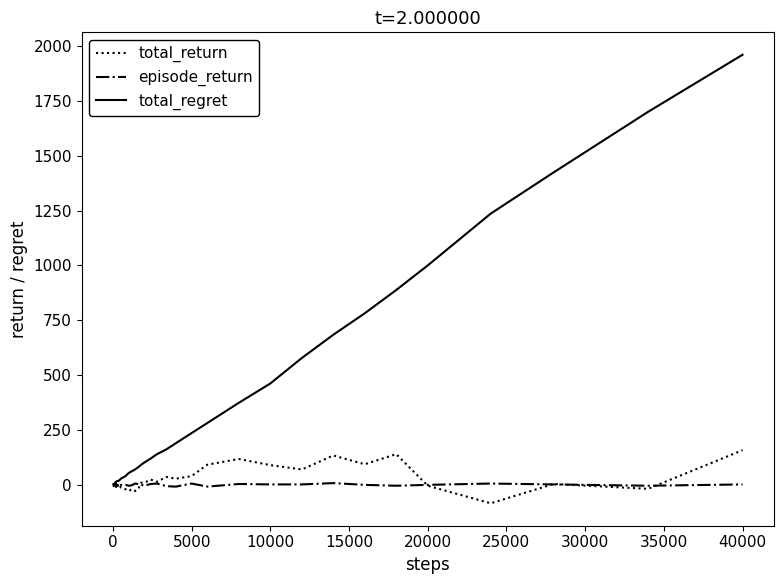

What is the highest value of the total_regret series?

1960